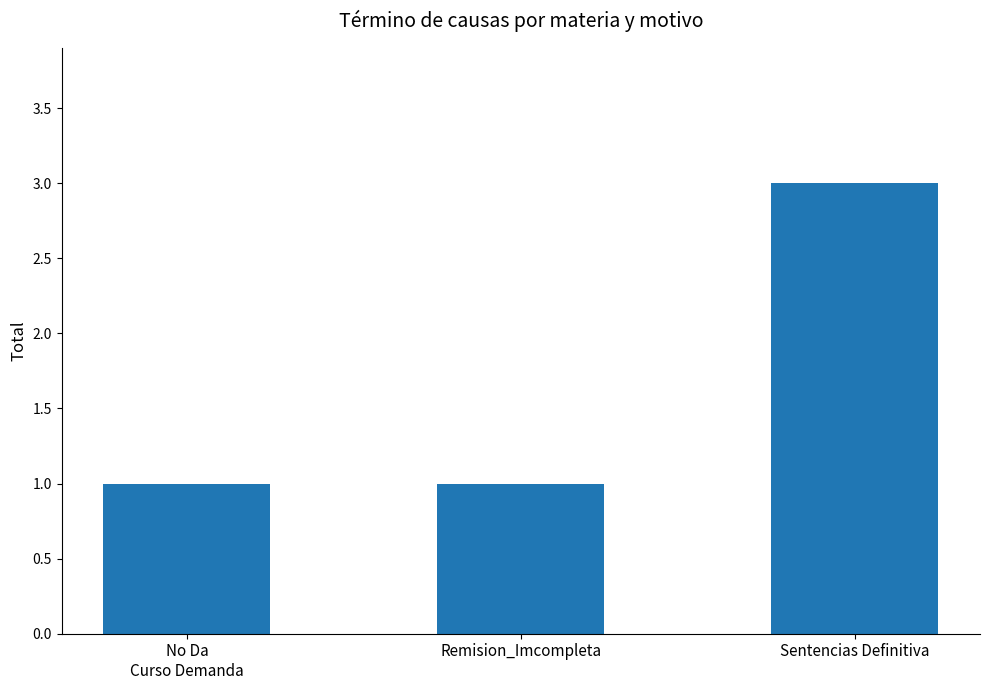

How many data points does each series have?

3